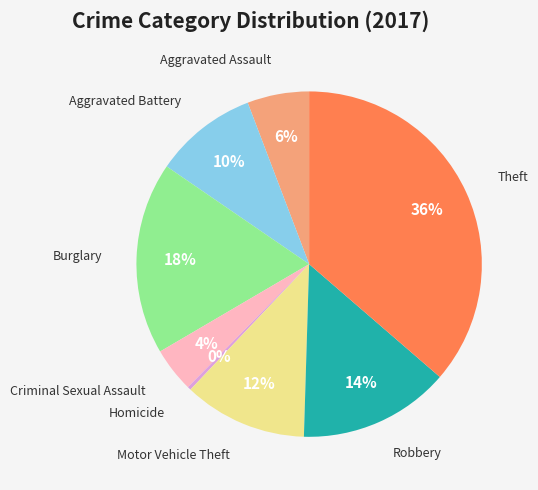

Is it true that Criminal Sexual Assault is 14% of the pie?

False